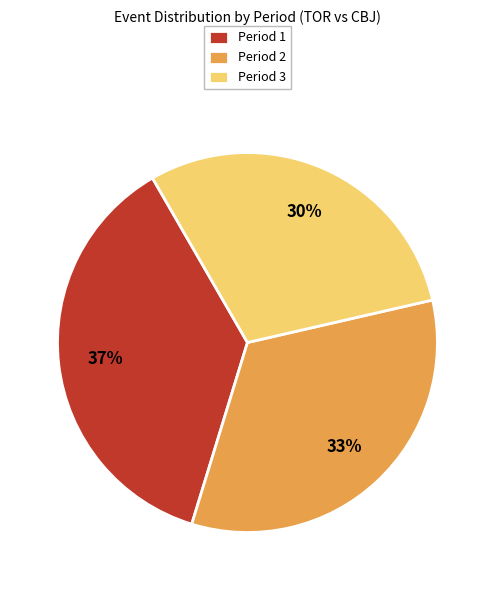

To the nearest percent, what is the average slice percentage?

33%